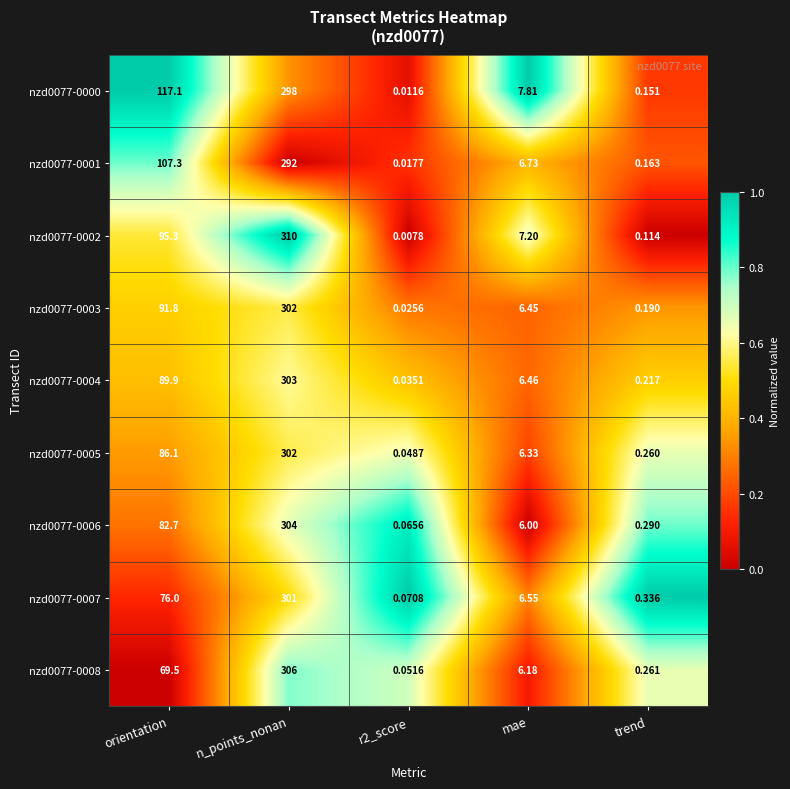

At which category is the sum across all series the highest?

n_points_nonan